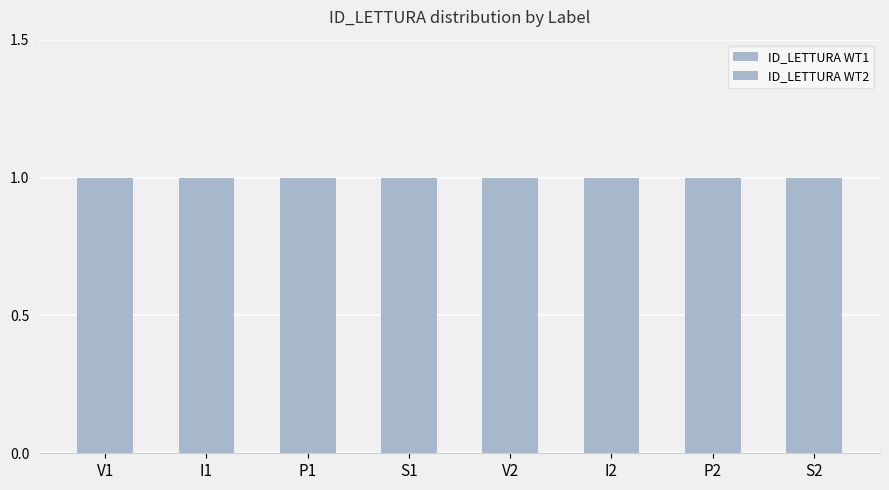

Which category has the highest value in the ID_LETTURA WT2 series?

V2